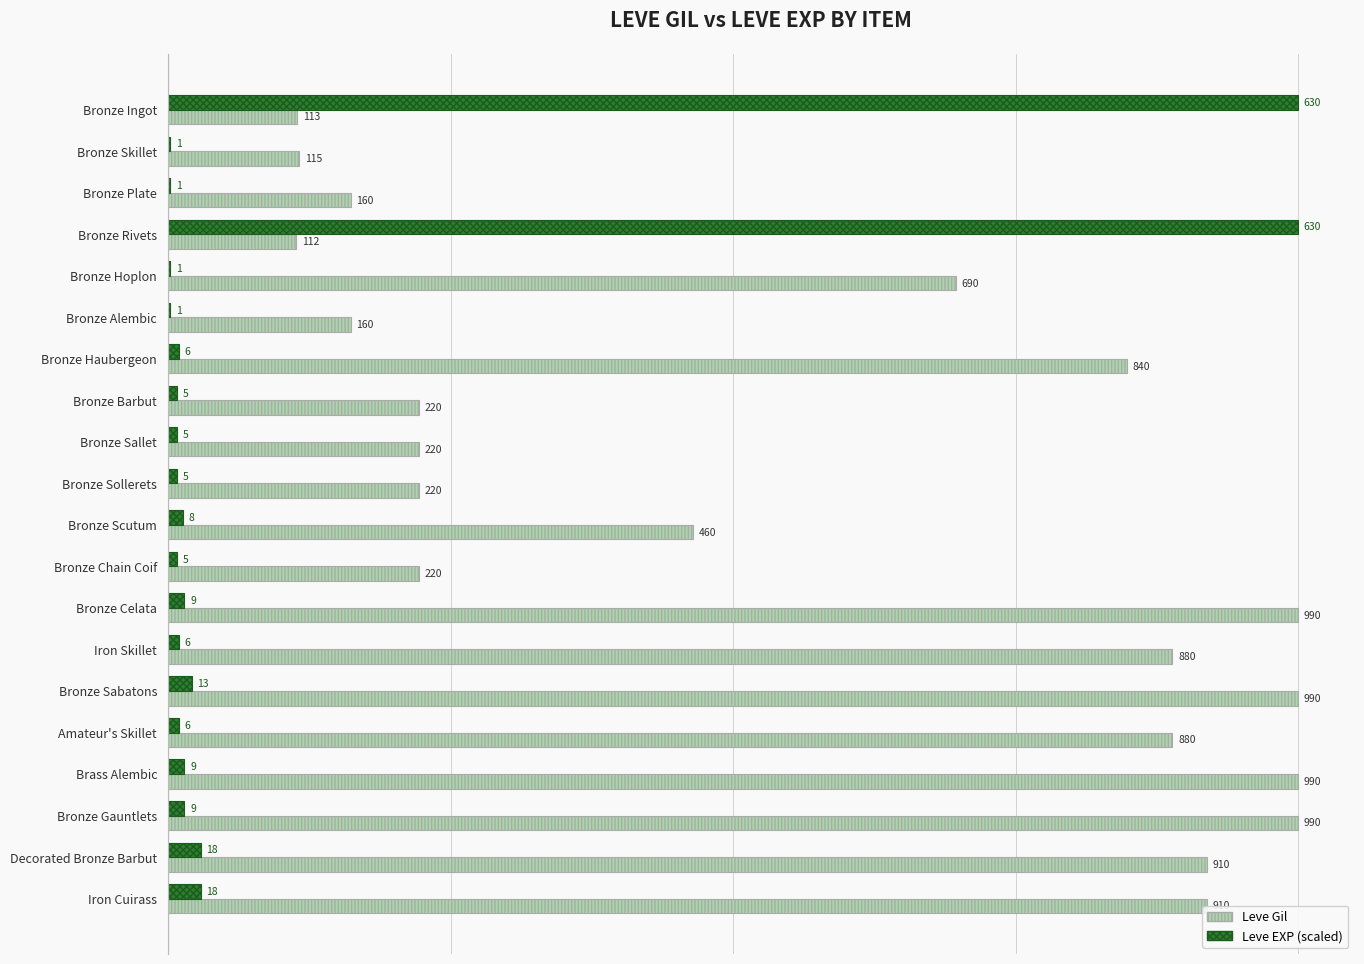

Which series has the largest total across all categories?

Leve Gil